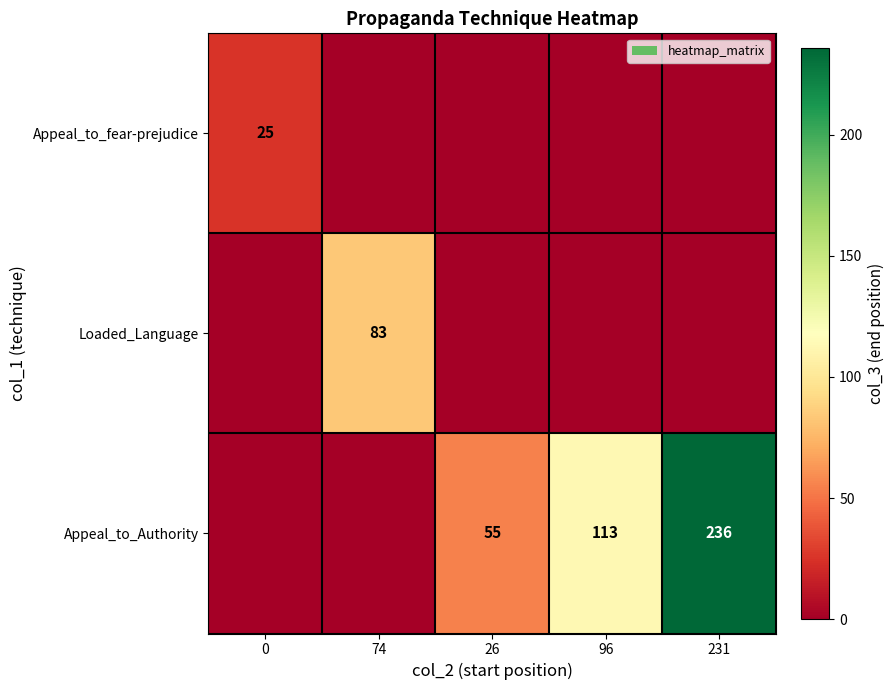

The Appeal_to_Authority series shows 79 at 96. True or false?

False